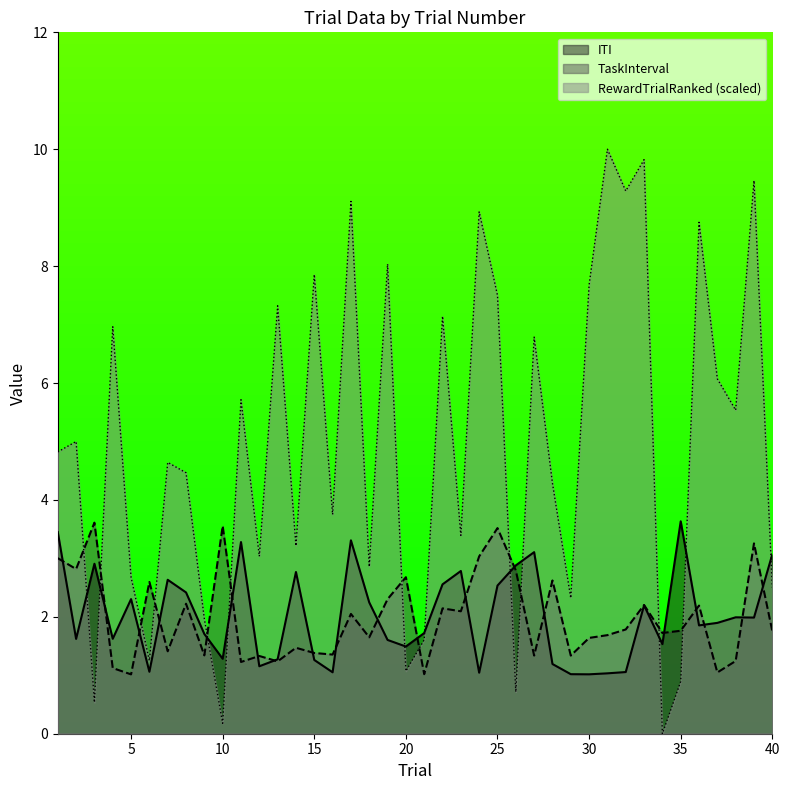

True or false: TaskInterval and RewardTrialRanked cross at least once.

True